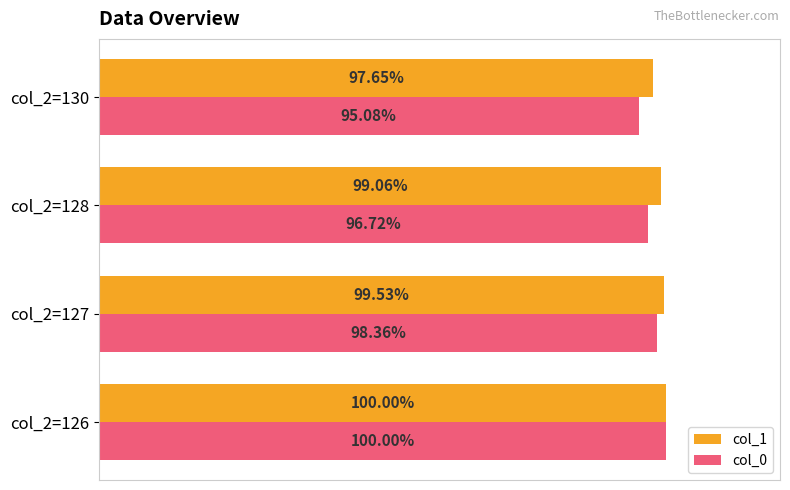

Rank the series by their average value, from highest to lowest.

col_1, col_0